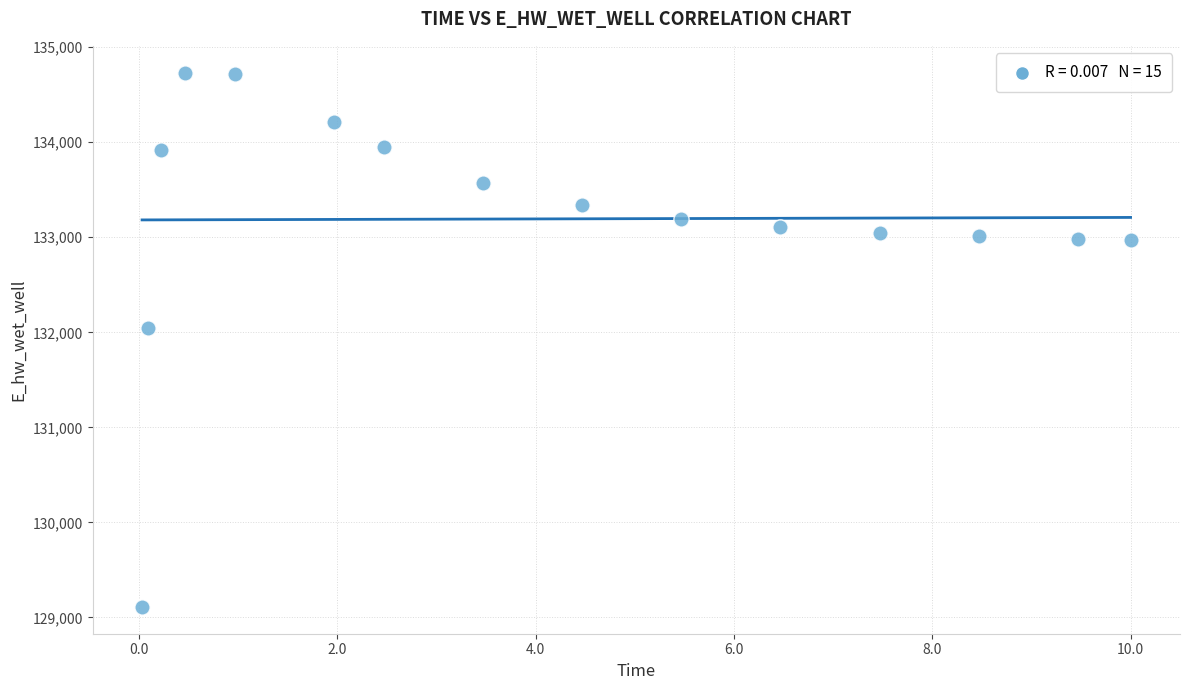

What is the range of X values (max minus min)?

10.0